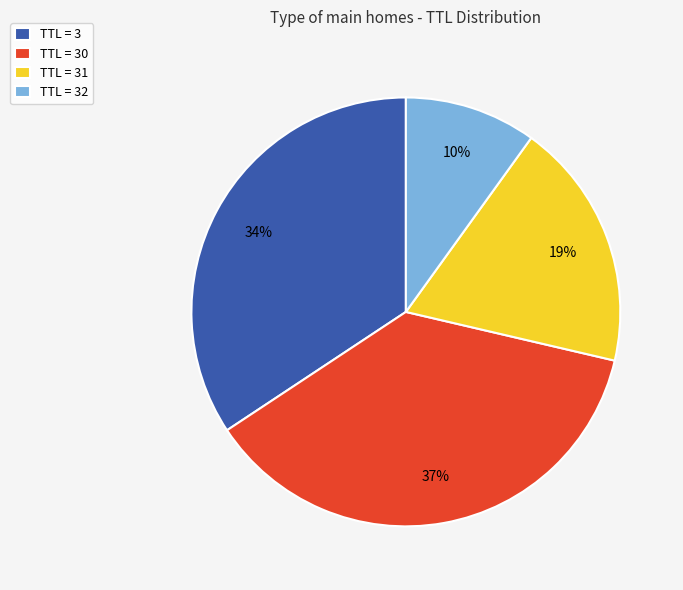

What percentage is the TTL = 3 slice, to the nearest percent?

34%